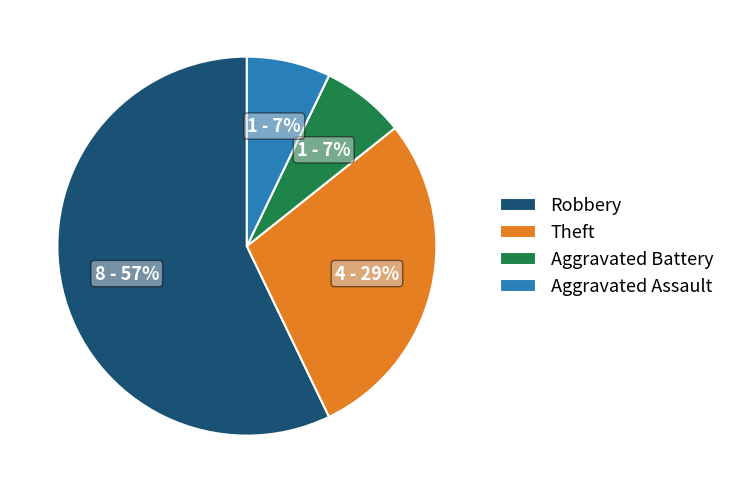

Between Robbery and Aggravated Assault, which is larger?

Robbery